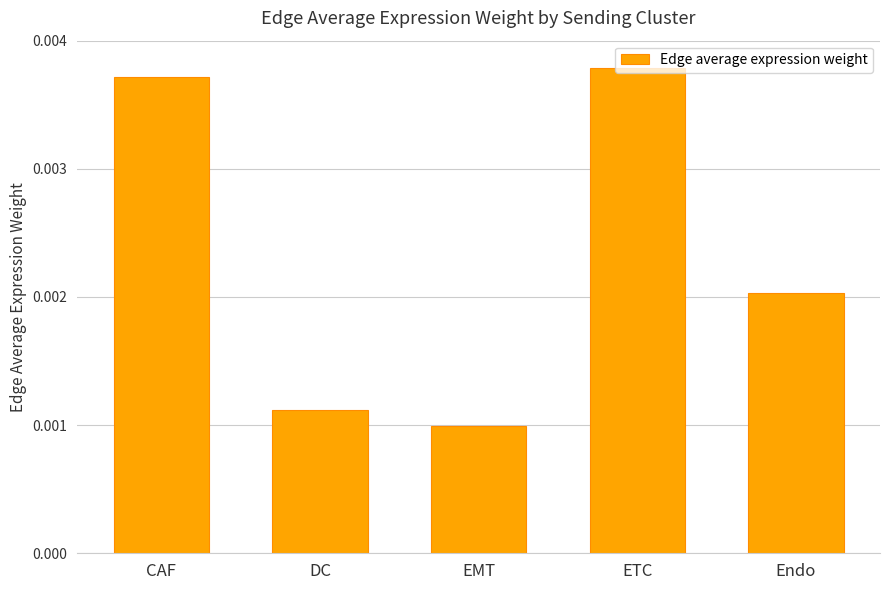

Does the chart contain any negative values?

No